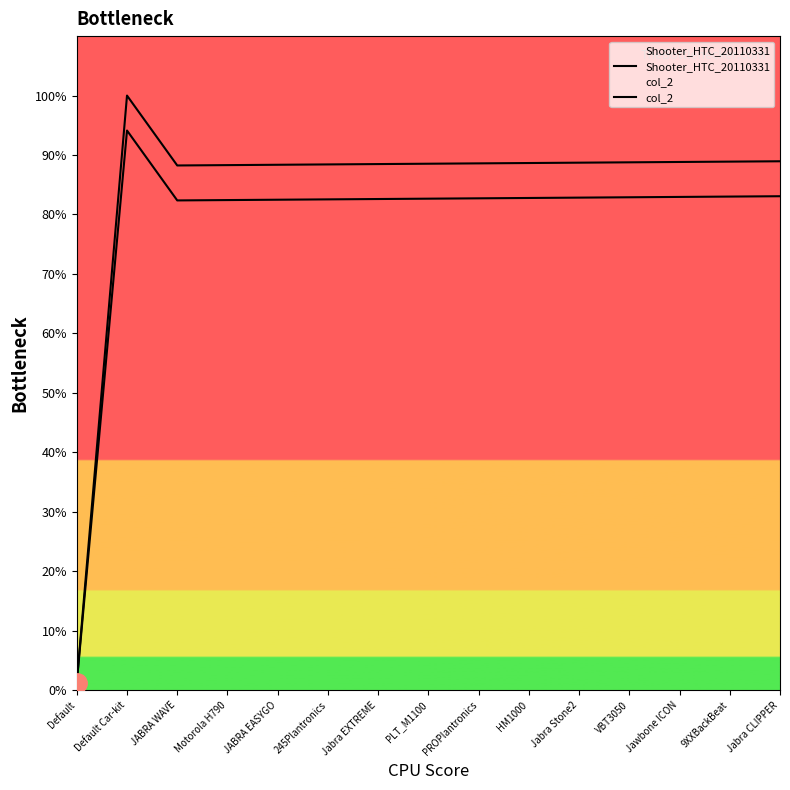

Count the number of categories in the chart.

15